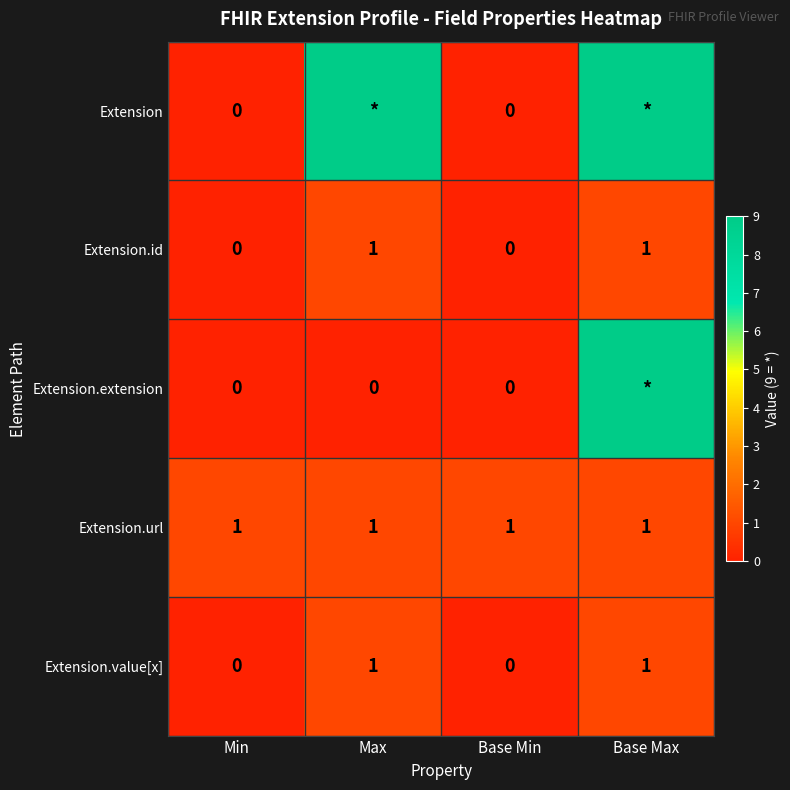

The Extension.id series shows 0 at Min. True or false?

True